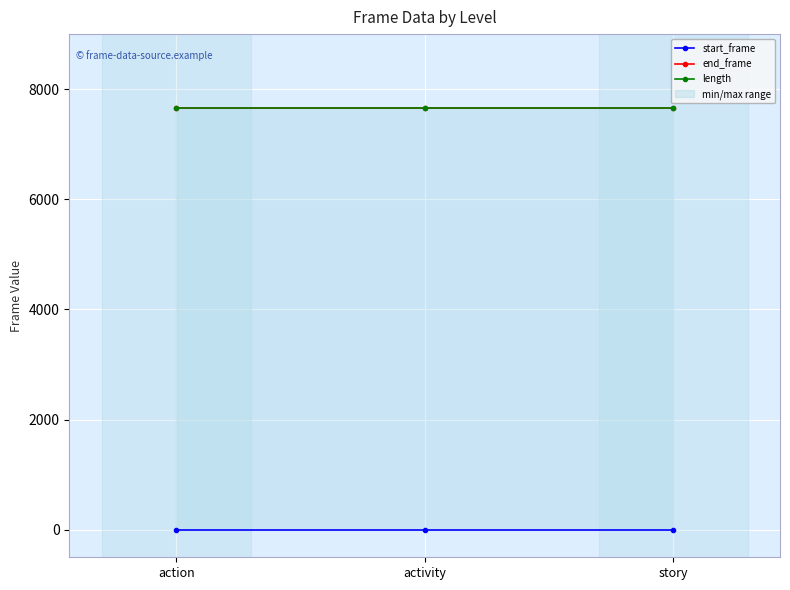

Reading left to right, transcribe all the data shown in this chart.

start_frame: 0	0	0
end_frame: 7653	7653	7653
length: 7654	7654	7654